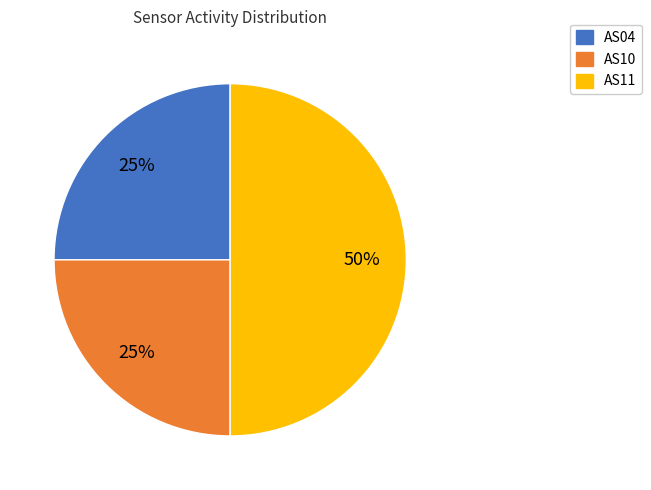

The AS11 slice represents 50% of the pie. True or false?

True